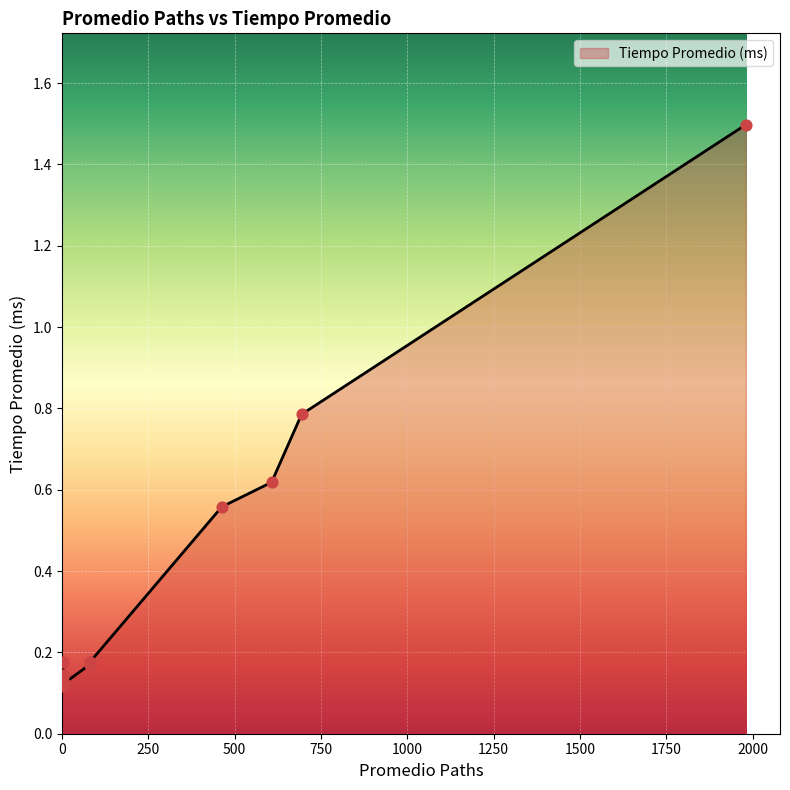

What is the change in value from 1980 to 2?

-1.4